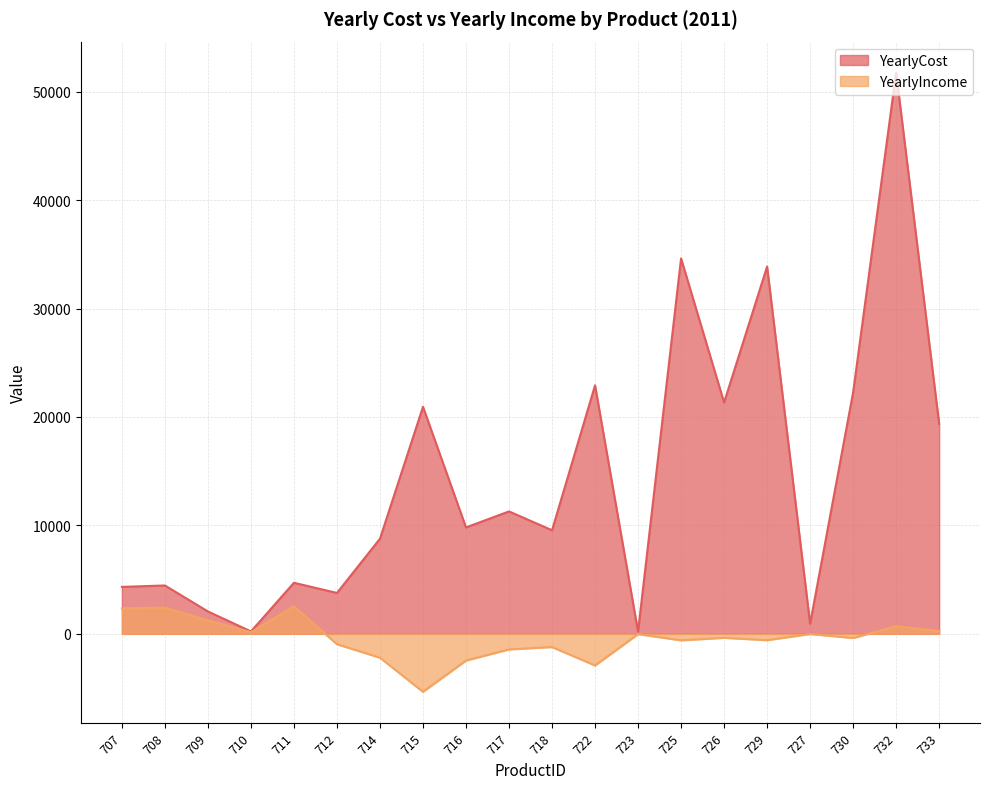

What is the greatest value displayed?

51764.5